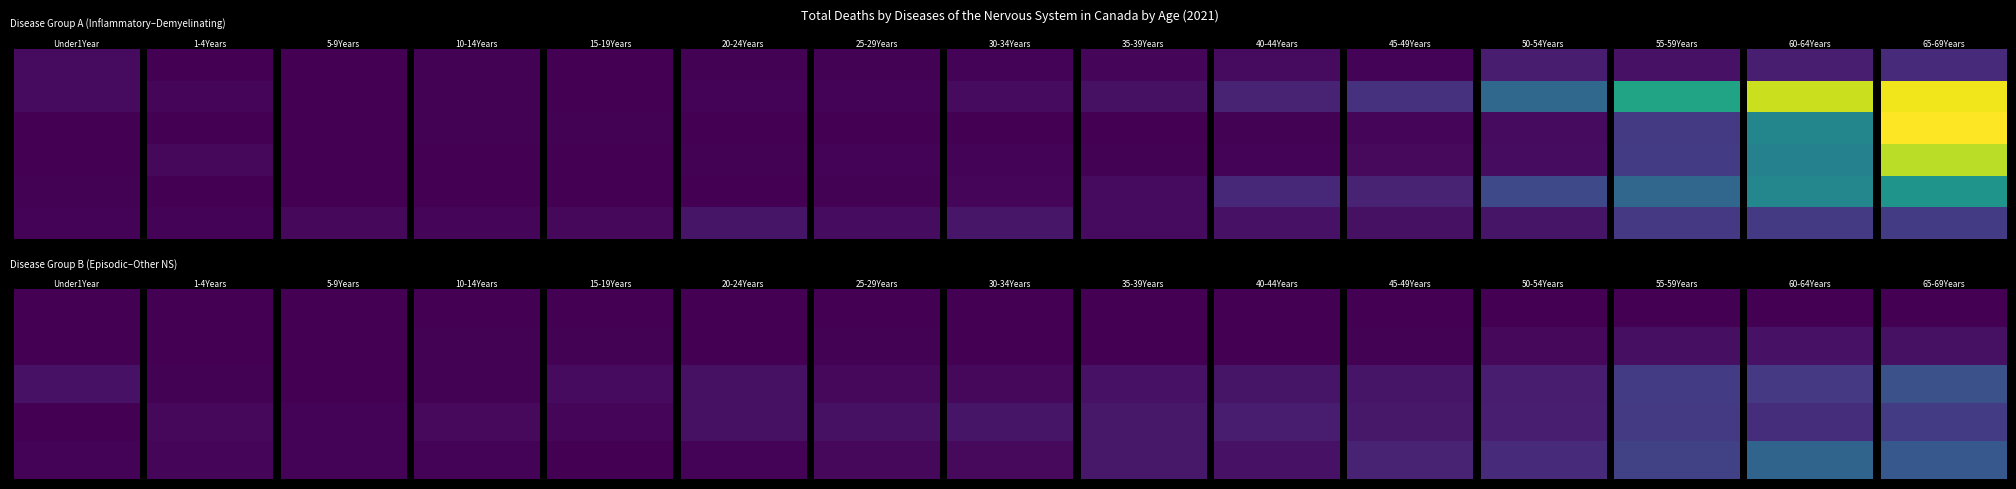

Which label corresponds to the largest value in the chart?

65-69Years